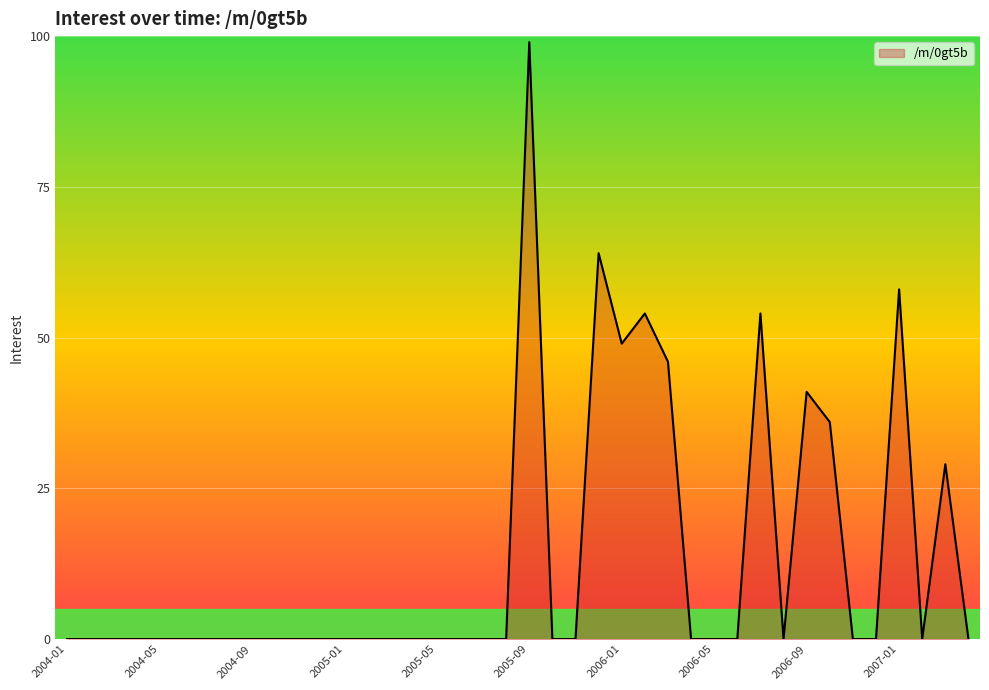

What is the greatest value displayed?

99